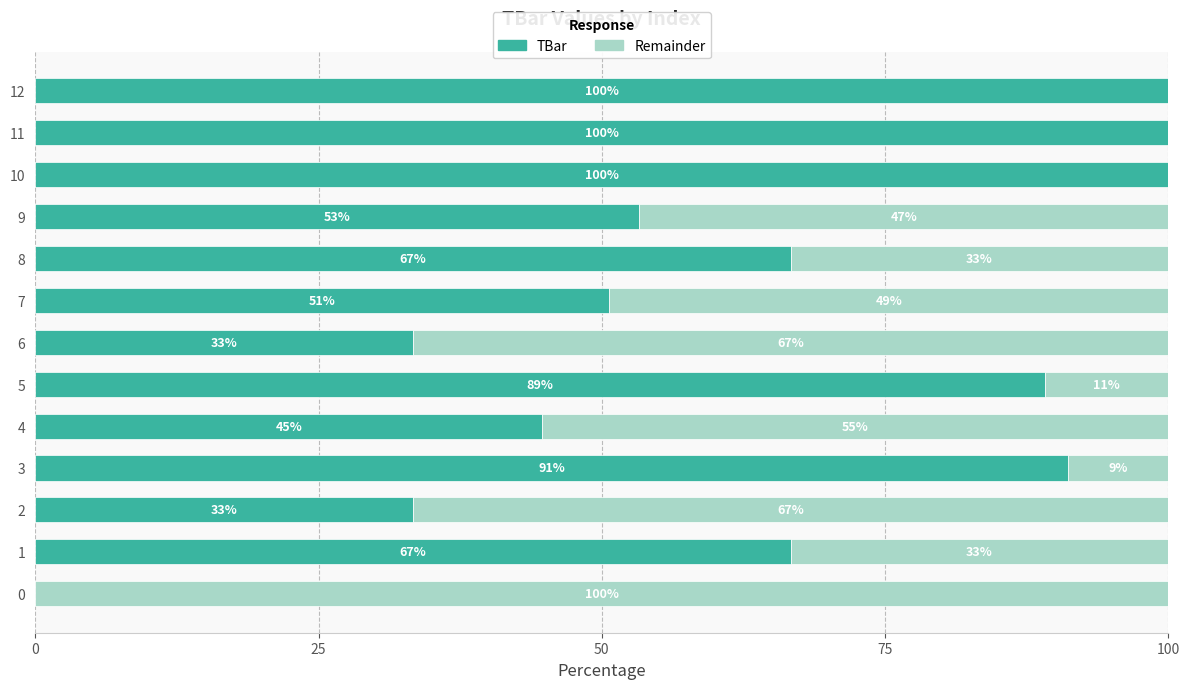

What is the total value across all series at 3?

100.0